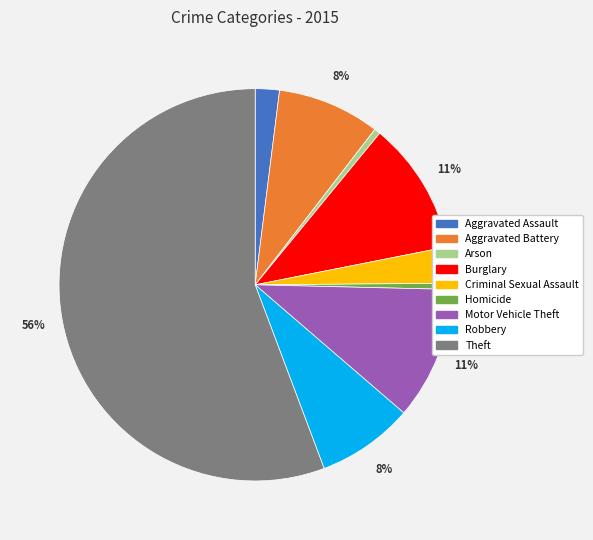

What is the ratio of the value at Burglary to the value at Arson?

22.0